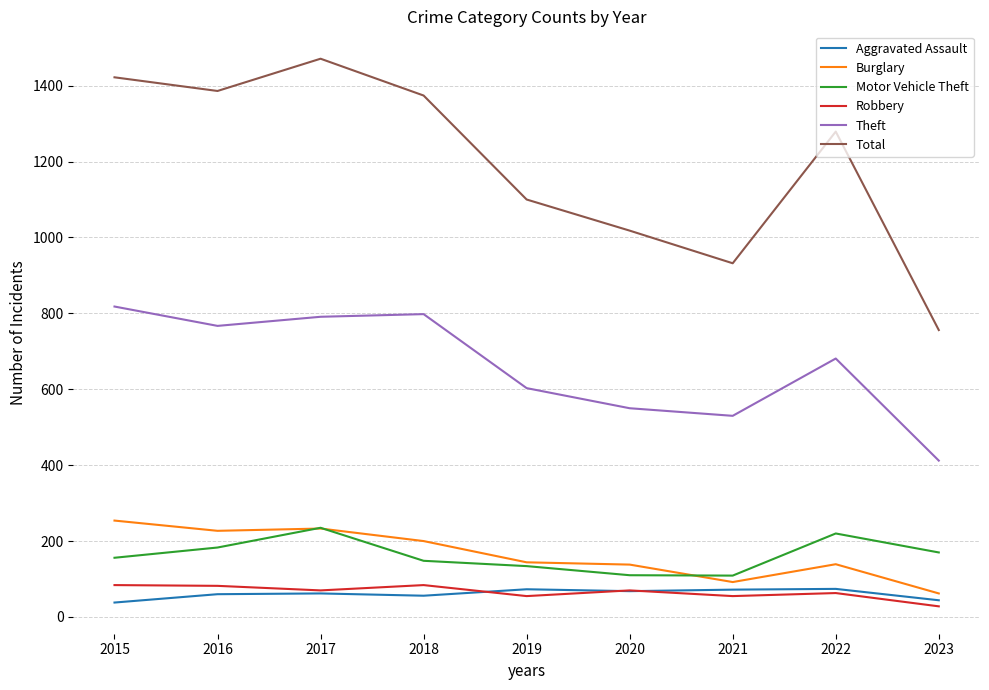

Which series has the largest range (max minus min)?

Total